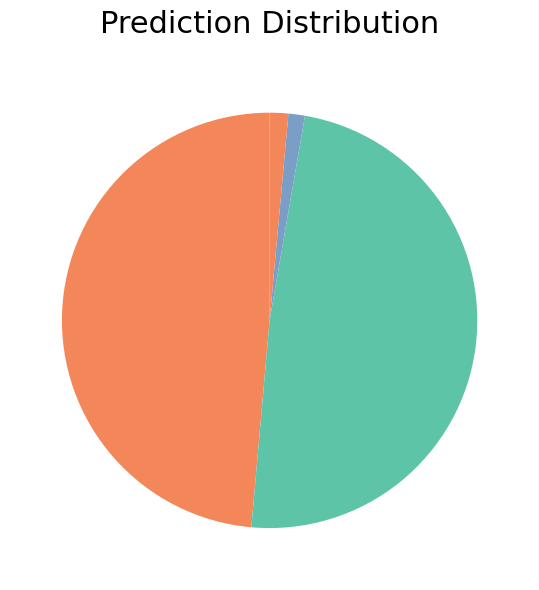

Is there any slice that represents more than half of the pie?

No